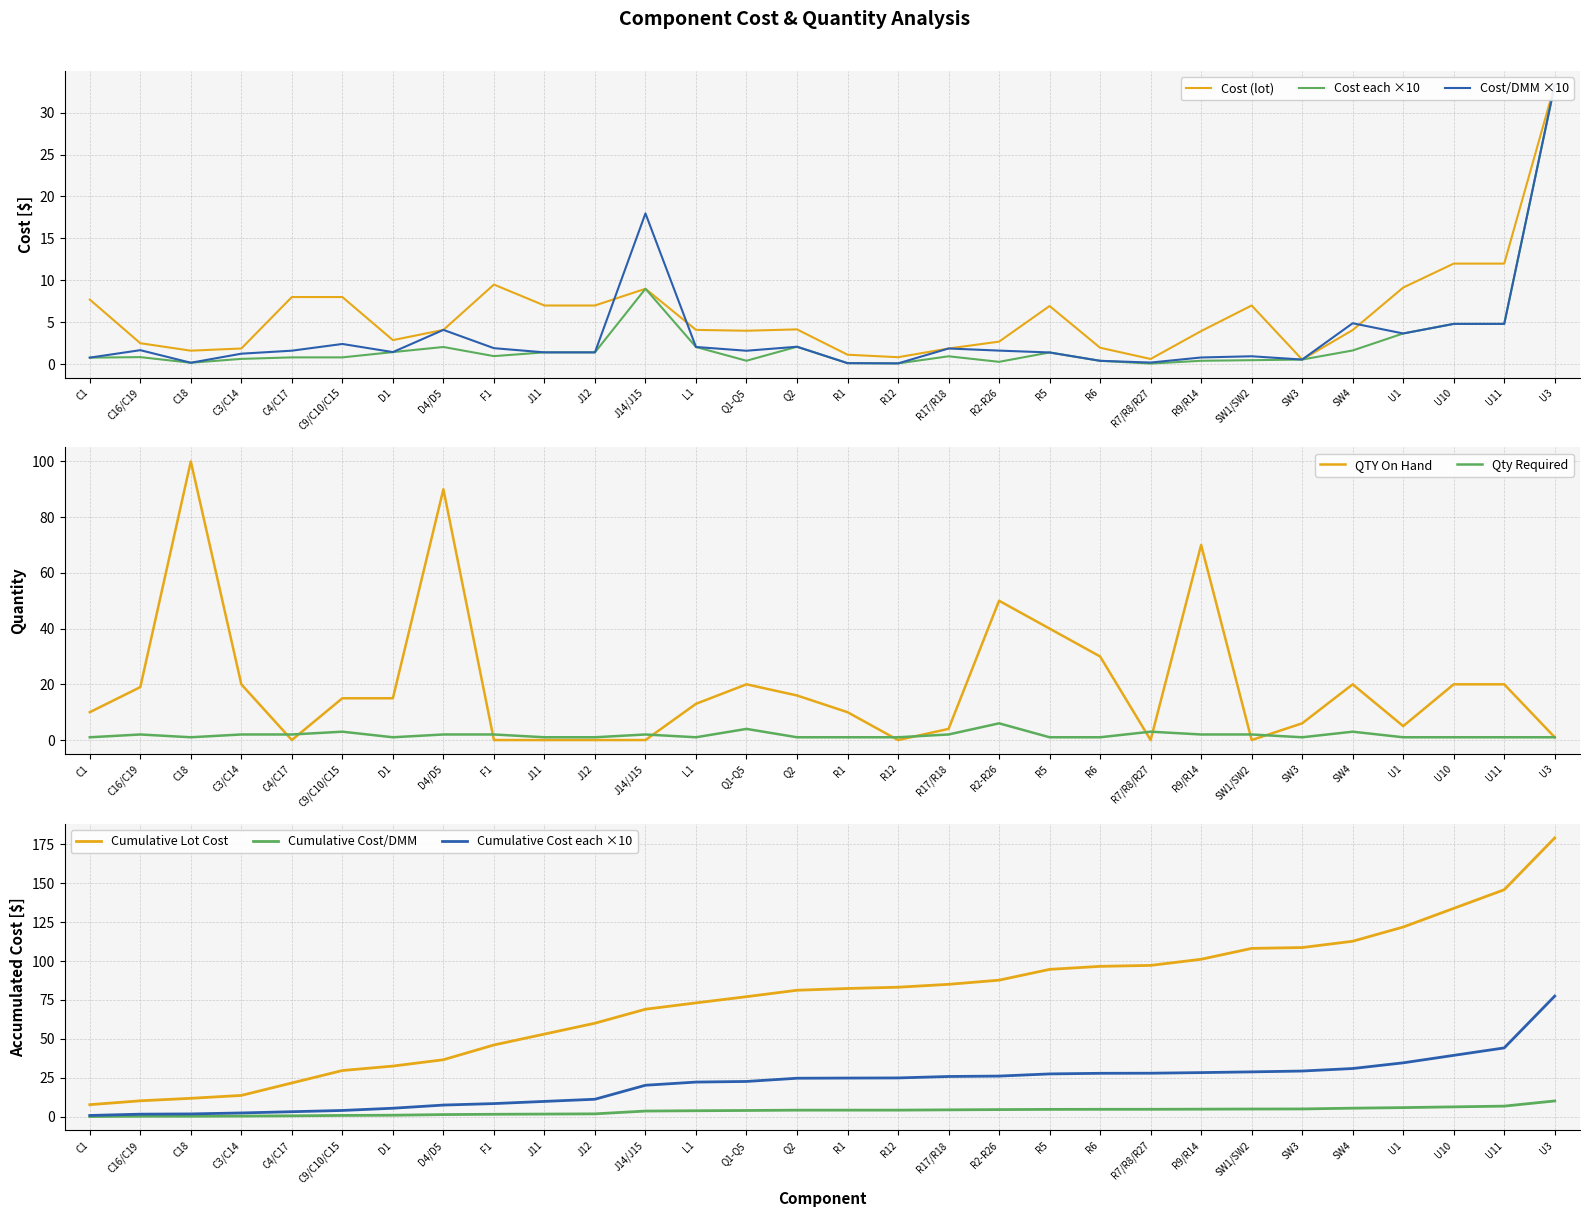

True or false: QTY On Hand has a value of 22.0 at R5.

False